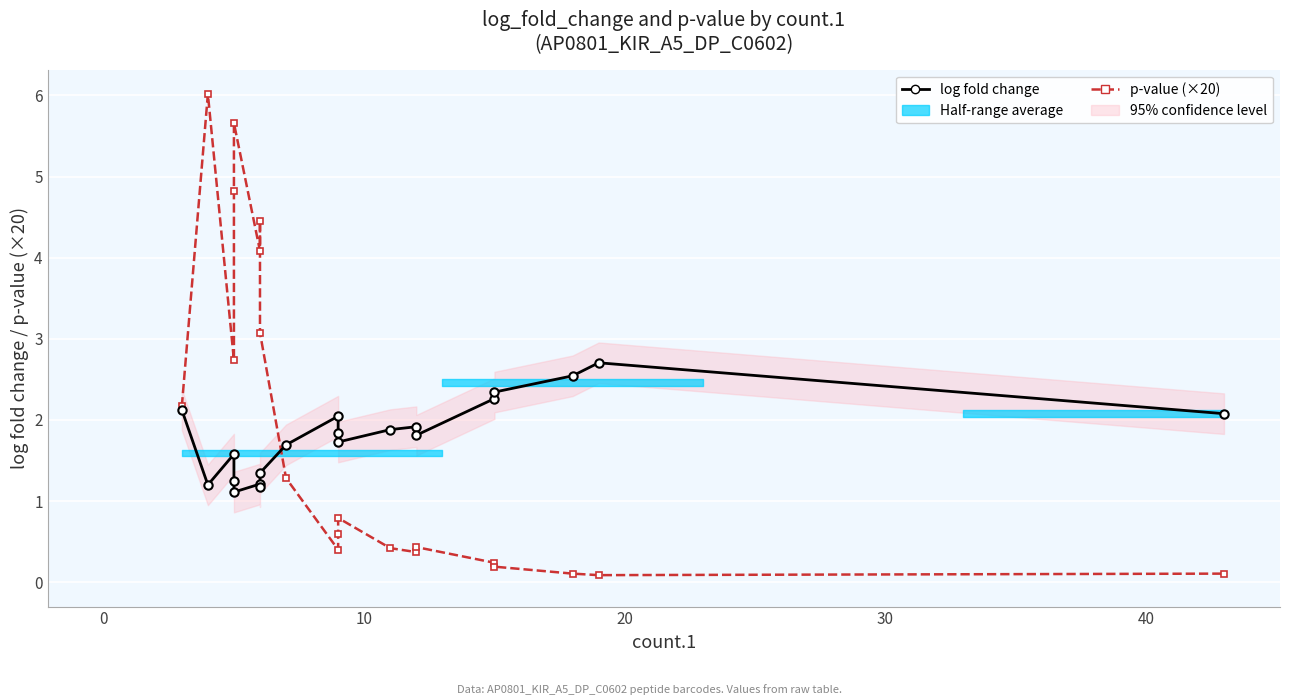

What is the sum of all log fold change values?

35.8